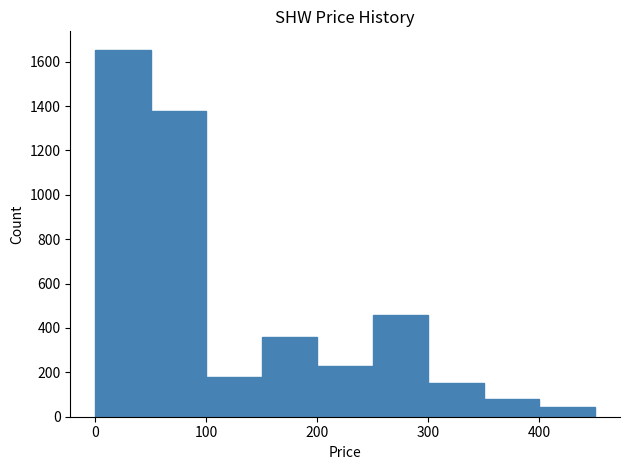

What is the height of the bar covering 0 to 50 on the x-axis? The values are not printed on the chart, so give them approximately, as read against the axis.

1660